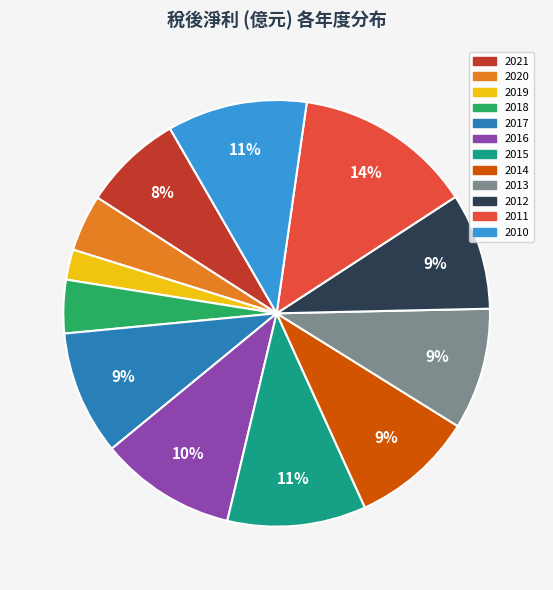

Is it true that 2011 is 23% of the pie?

False